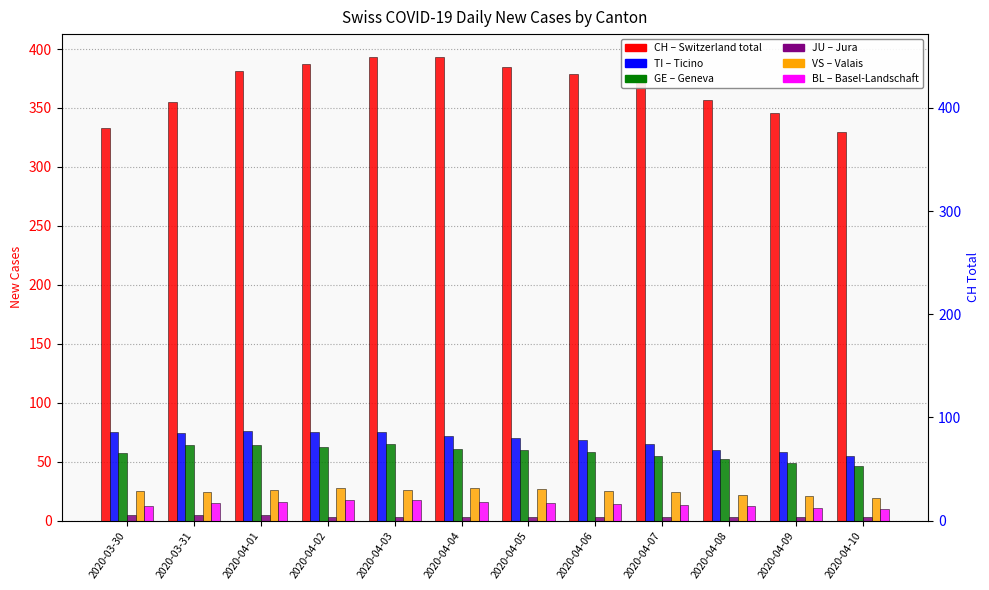

Reading right to left, extract all data points from this chart.

CH: 2020-04-10=330	2020-04-09=346	2020-04-08=357	2020-04-07=373	2020-04-06=379	2020-04-05=385	2020-04-04=393	2020-04-03=393	2020-04-02=387	2020-04-01=381	2020-03-31=355	2020-03-30=333
TI: 2020-04-10=55	2020-04-09=58	2020-04-08=60	2020-04-07=65	2020-04-06=68	2020-04-05=70	2020-04-04=72	2020-04-03=75	2020-04-02=75	2020-04-01=76	2020-03-31=74	2020-03-30=75
GE: 2020-04-10=46	2020-04-09=49	2020-04-08=52	2020-04-07=55	2020-04-06=58	2020-04-05=60	2020-04-04=61	2020-04-03=65	2020-04-02=62	2020-04-01=64	2020-03-31=64	2020-03-30=57
JU: 2020-04-10=3	2020-04-09=3	2020-04-08=3	2020-04-07=3	2020-04-06=3	2020-04-05=3	2020-04-04=3	2020-04-03=3	2020-04-02=3	2020-04-01=5	2020-03-31=5	2020-03-30=5
VS: 2020-04-10=19	2020-04-09=21	2020-04-08=22	2020-04-07=24	2020-04-06=25	2020-04-05=27	2020-04-04=28	2020-04-03=26	2020-04-02=28	2020-04-01=26	2020-03-31=24	2020-03-30=25
BL: 2020-04-10=10	2020-04-09=11	2020-04-08=12	2020-04-07=13	2020-04-06=14	2020-04-05=15	2020-04-04=16	2020-04-03=17	2020-04-02=17	2020-04-01=16	2020-03-31=15	2020-03-30=12